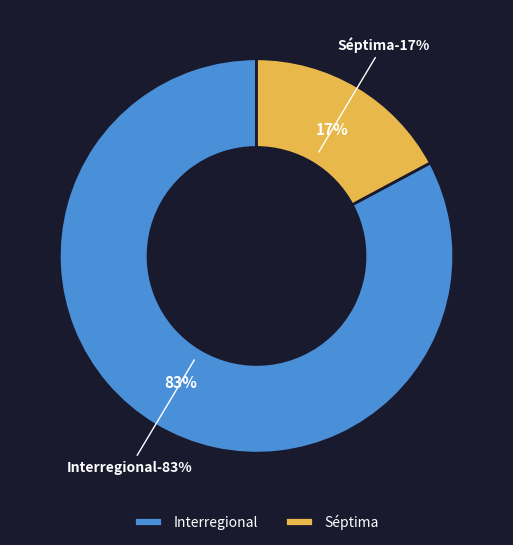

True or false: Séptima accounts for 7% of the total.

False